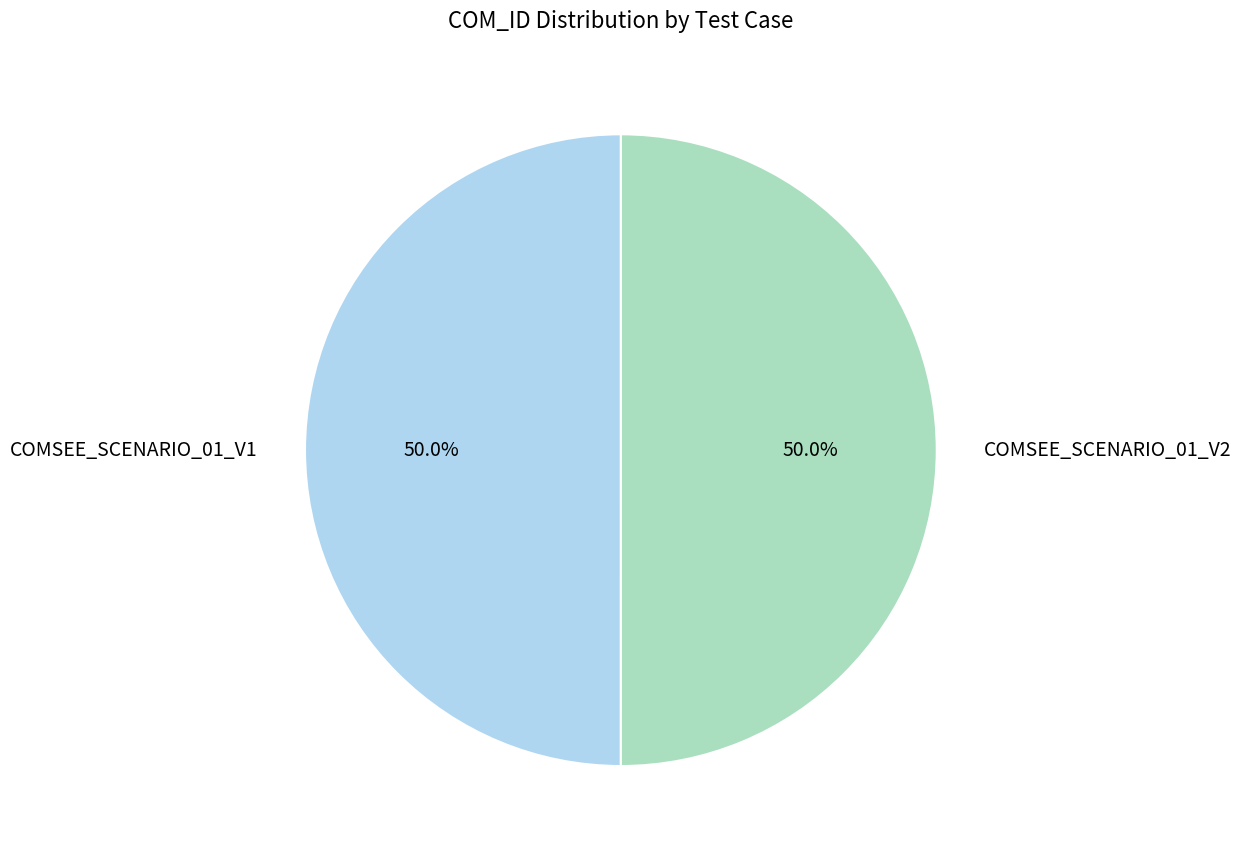

What is the ratio of the value at COMSEE_SCENARIO_01_V1 to the value at COMSEE_SCENARIO_01_V2?

1.0